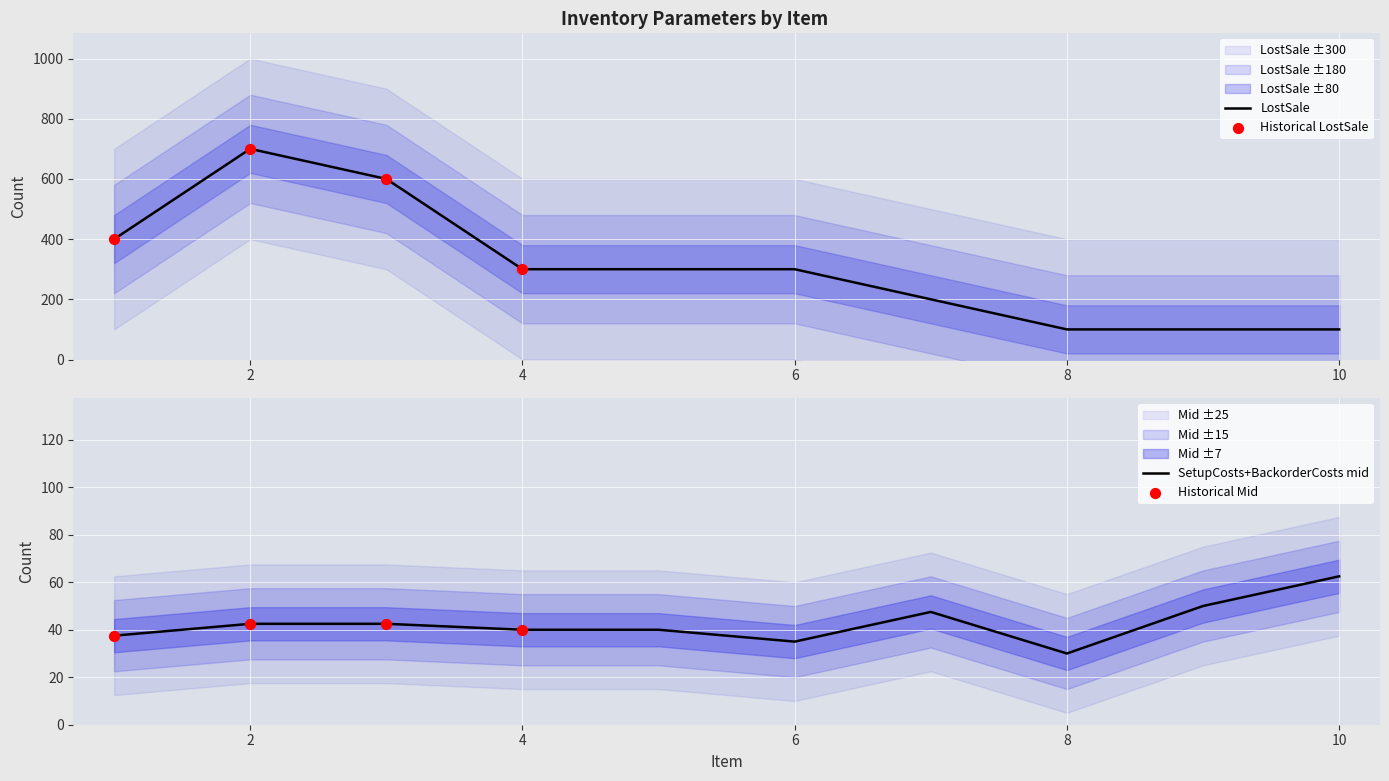

At how many categories does at least one series exceed 151?

7